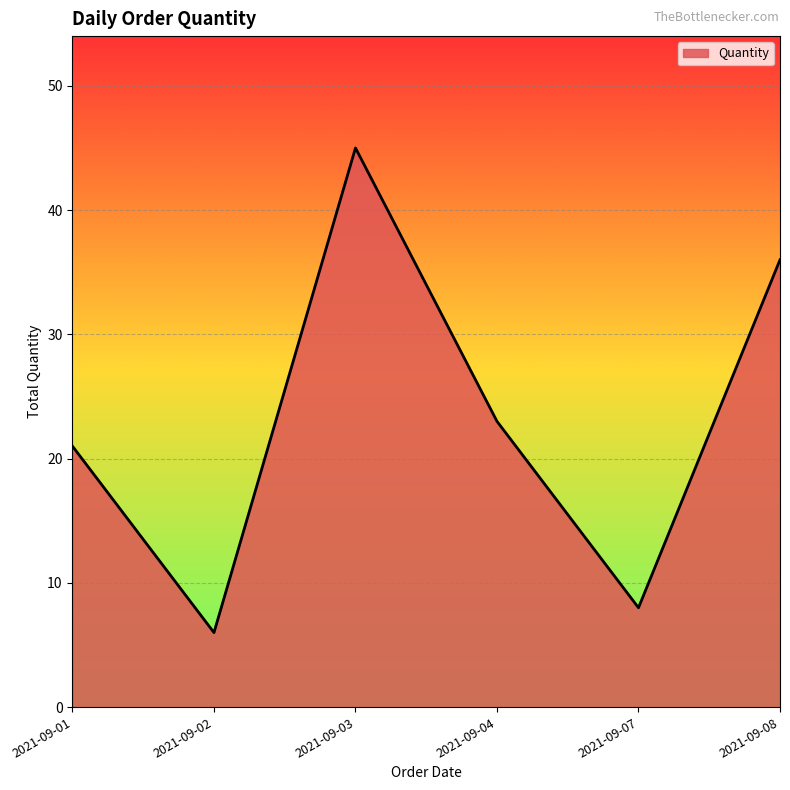

What is the maximum value shown in the chart?

45